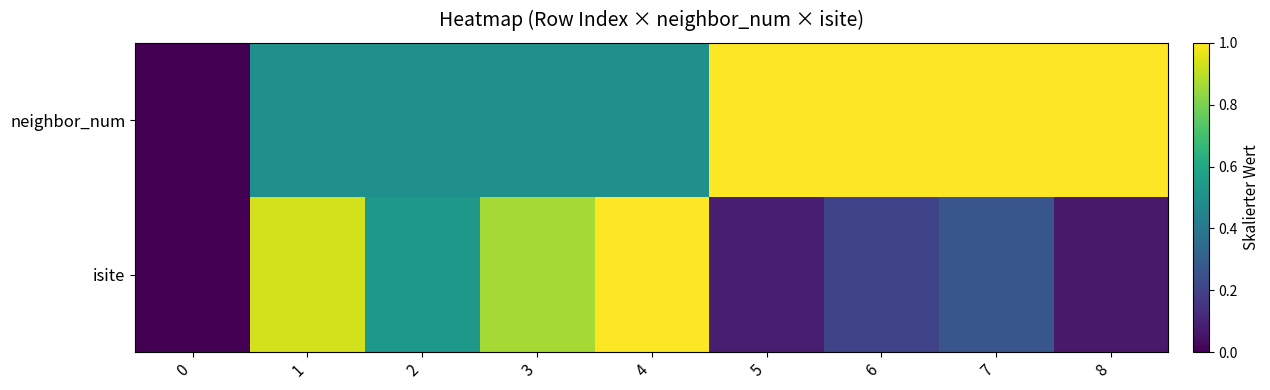

Rank the series by their average value, from lowest to highest.

isite, neighbor_num